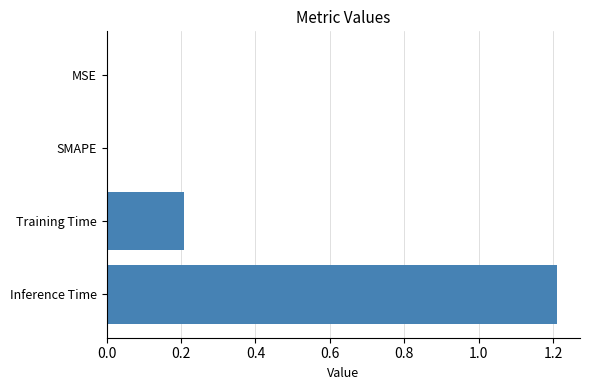

Which has a higher value, Inference Time or Training Time?

Inference Time